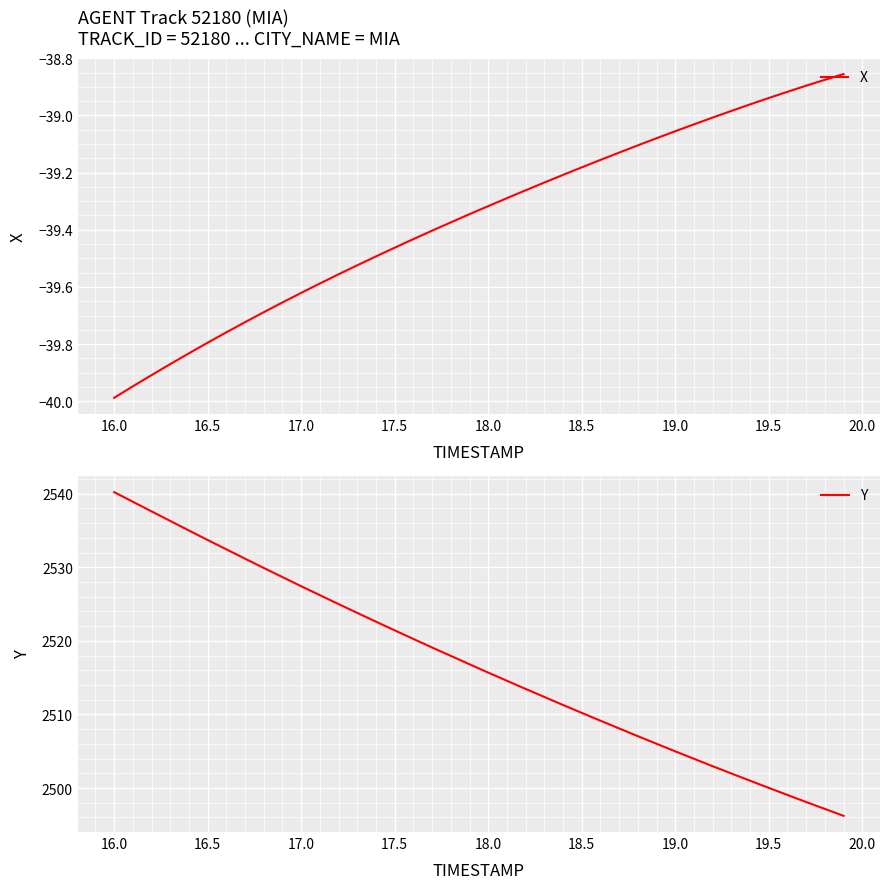

Is it true that X equals -71.9 at 16.0?

False